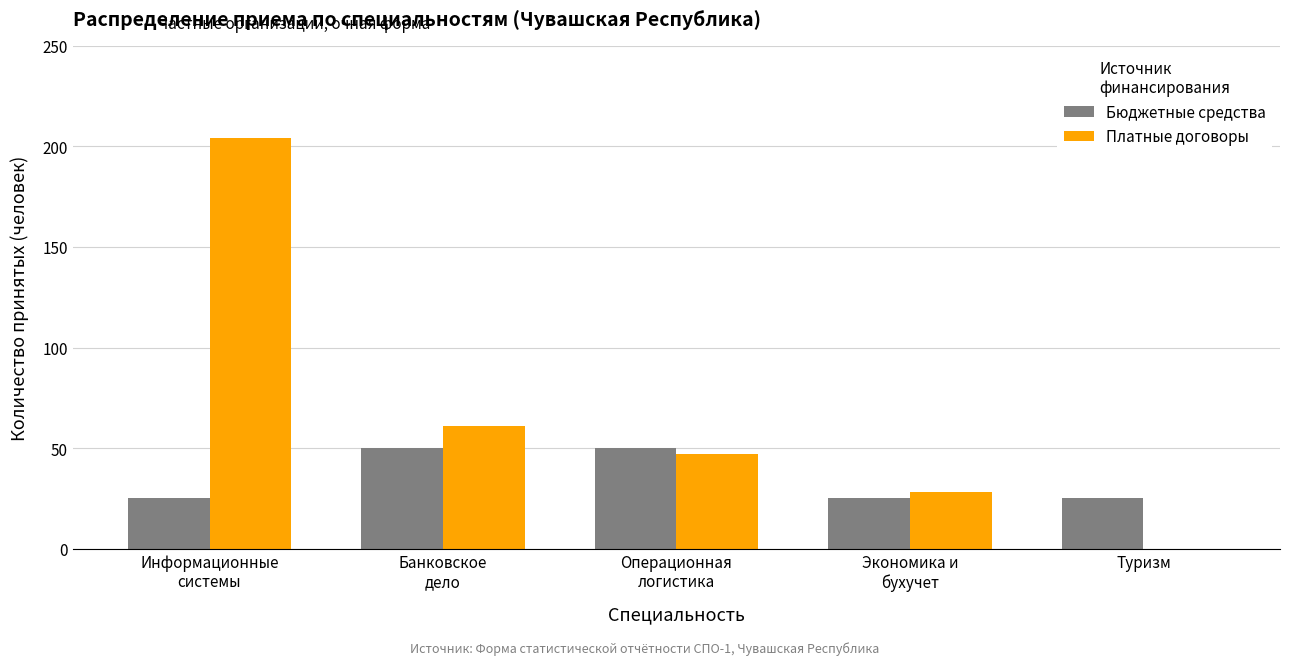

Which series has the largest total across all categories?

Платные договоры